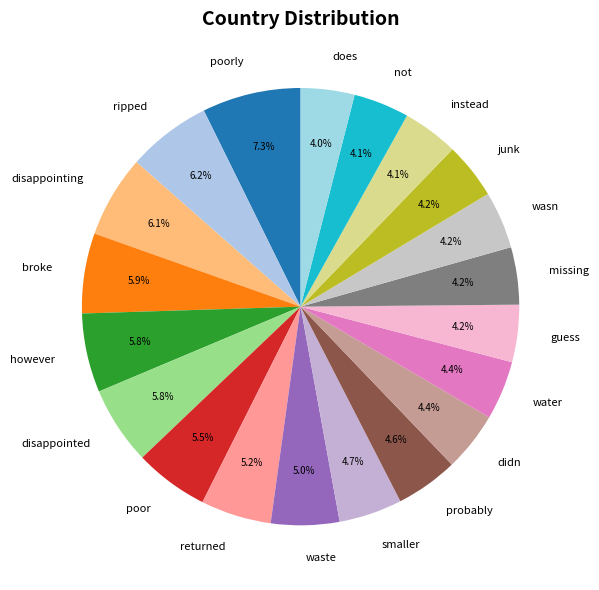

How much of the chart is everything except disappointing?

93.9%